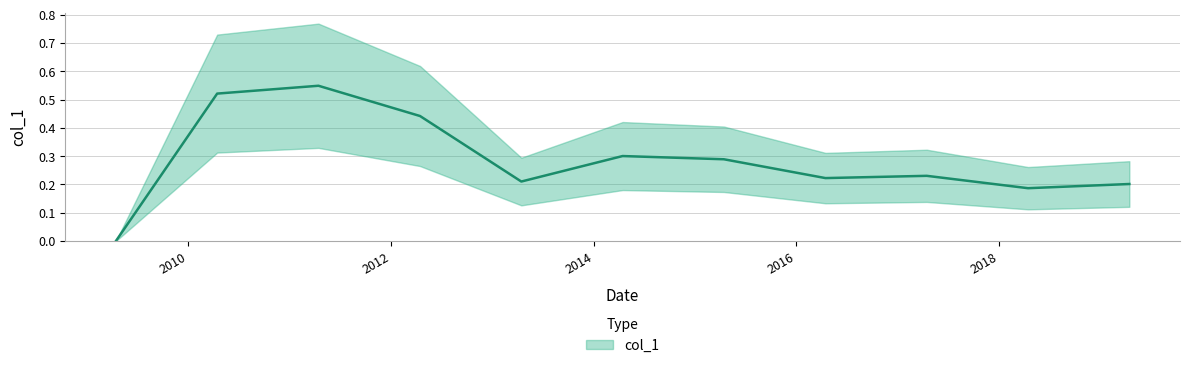

How many series are shown in this chart?

1